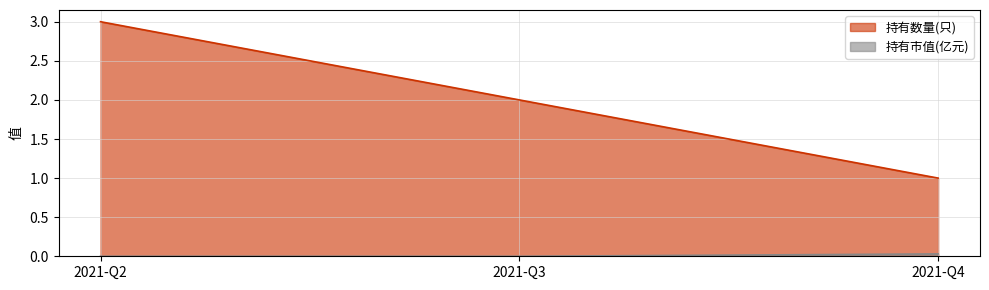

How many values in 持有市值(亿元) are above zero?

1